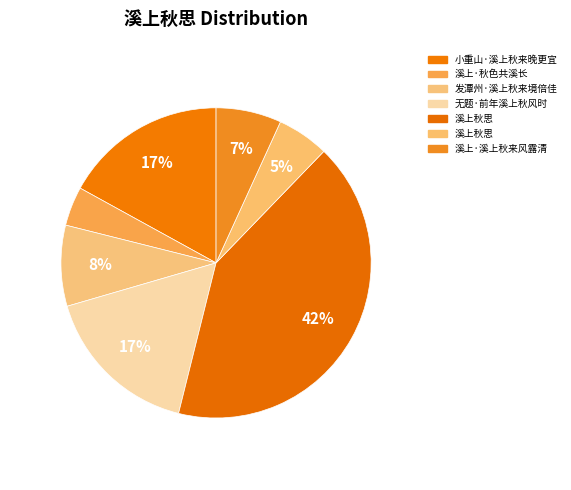

How many slices are in this pie chart?

7